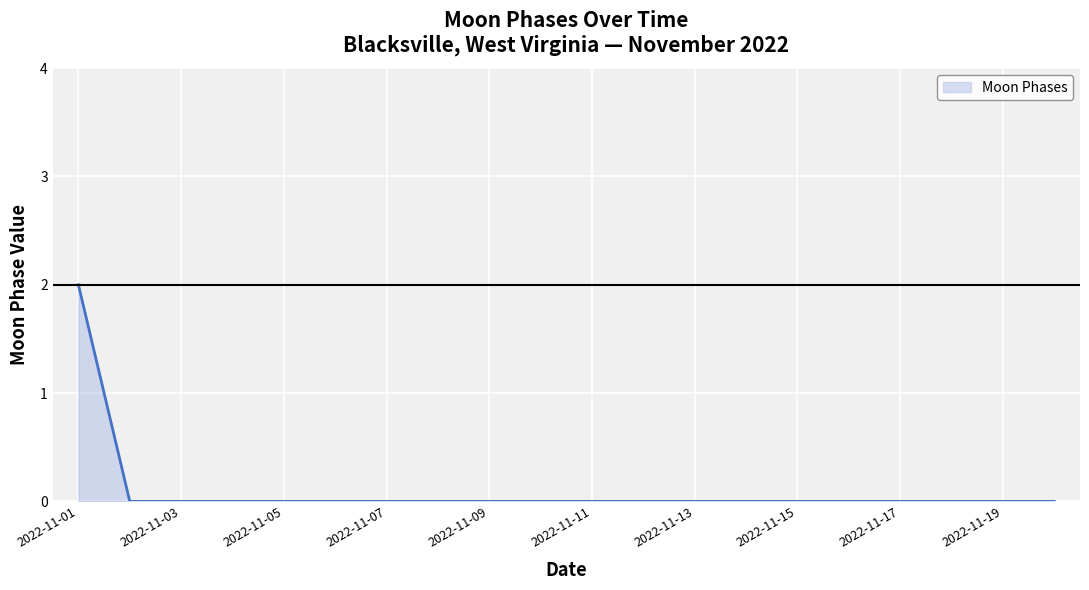

Is this an area chart (filled region under the line)?

Yes